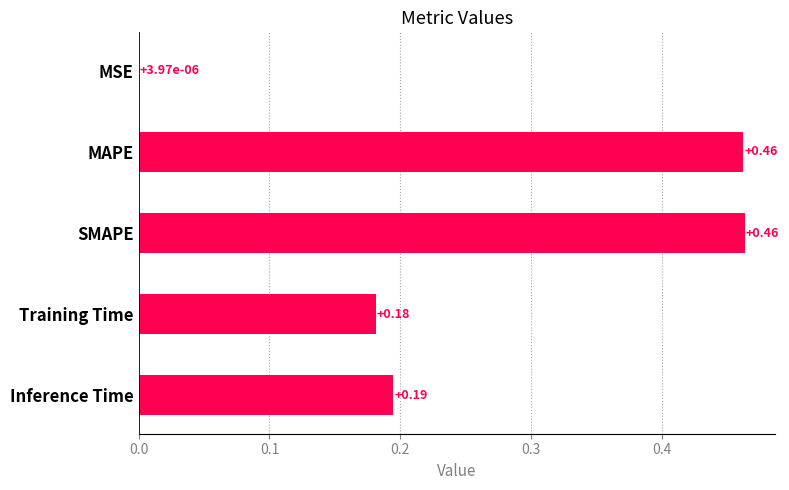

Where is the data nearest to the value 0?

MSE